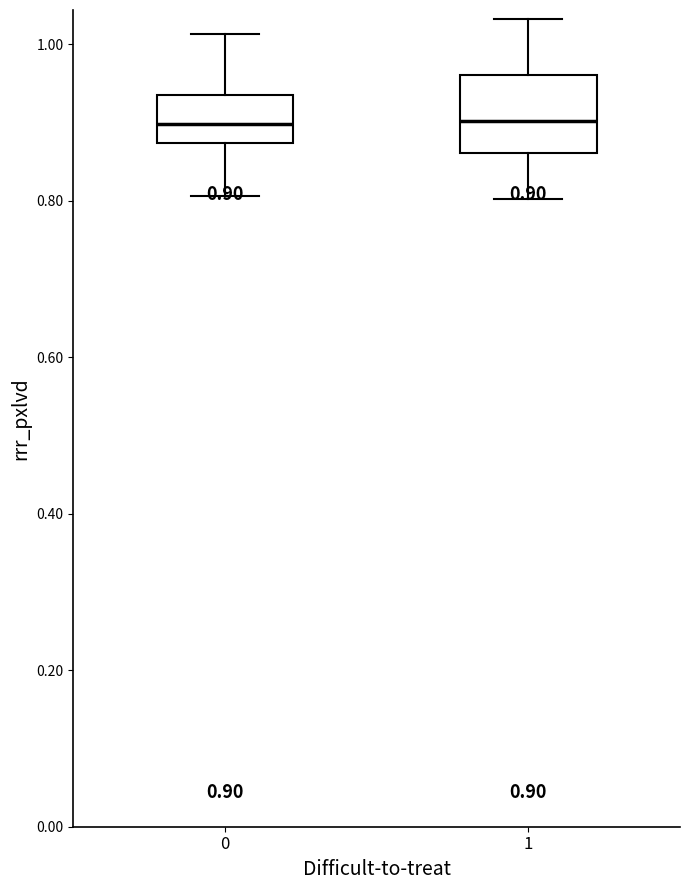

Comparing the boxes themselves (not the whiskers), which one is the tallest?

1